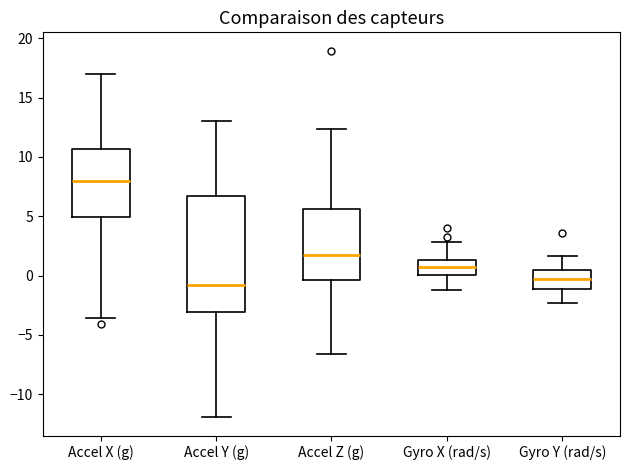

Reading left to right, read every box against the y-axis: the position of its median line, the range the box covers, and the ends of its whiskers. The values are not printed on the chart, so give them approximately, as read against the axis.

Accel X (g): median 8.0, box 5.0 to 10.5, whiskers -3.5 to 17.0
Accel Y (g): median -1.0, box -3.0 to 6.5, whiskers -12.0 to 13.0
Accel Z (g): median 2.0, box -0.5 to 5.5, whiskers -6.5 to 12.5
Gyro X (rad/s): median 0.5, box 0.0 to 1.5, whiskers -1.5 to 3.0
Gyro Y (rad/s): median -0.5, box -1.0 to 0.5, whiskers -2.5 to 1.5